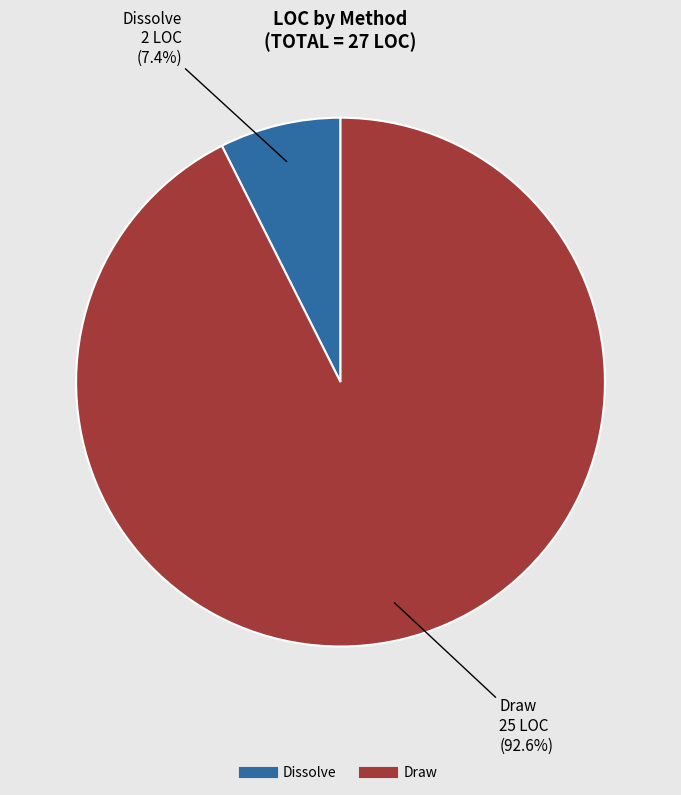

Rank the categories by value from lowest to highest.

Dissolve, Draw